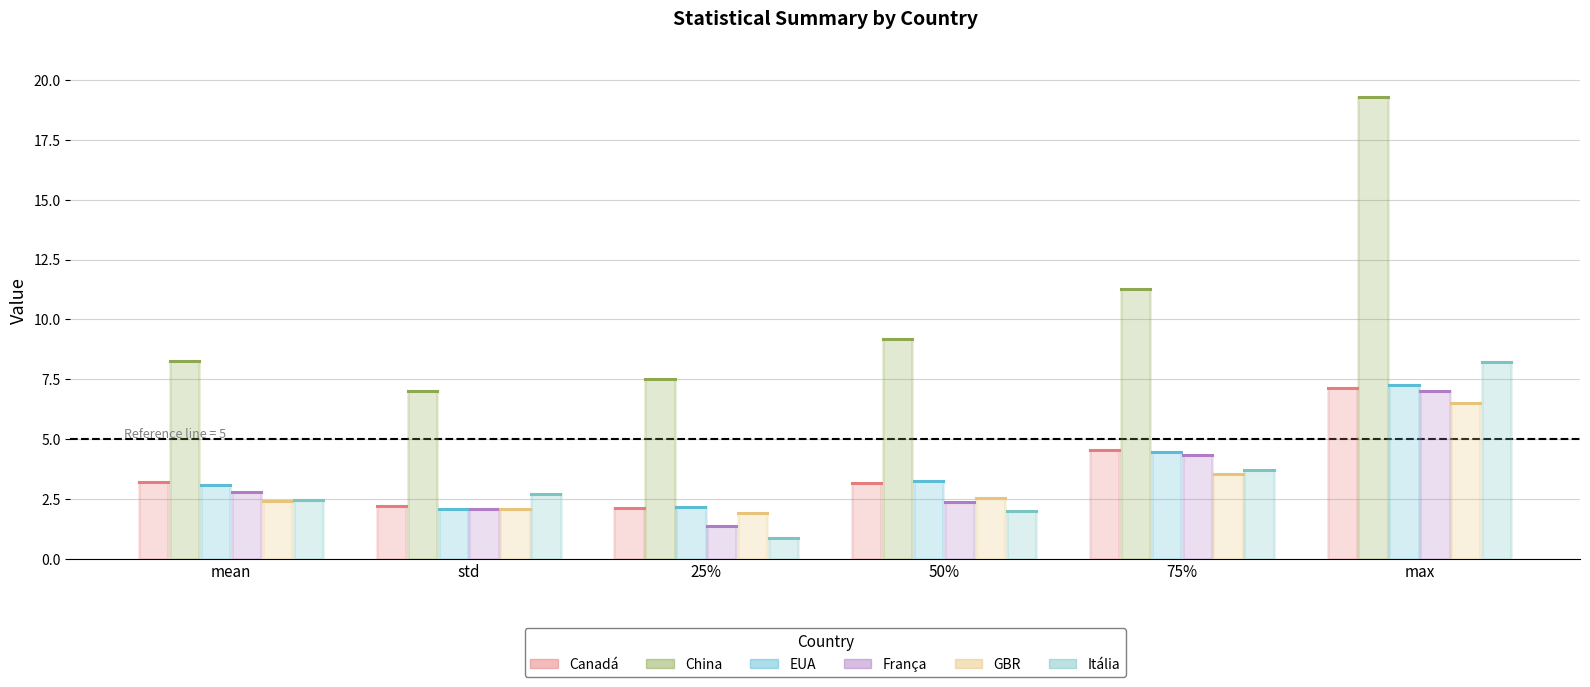

Where does the Itália series first go above 2?

mean